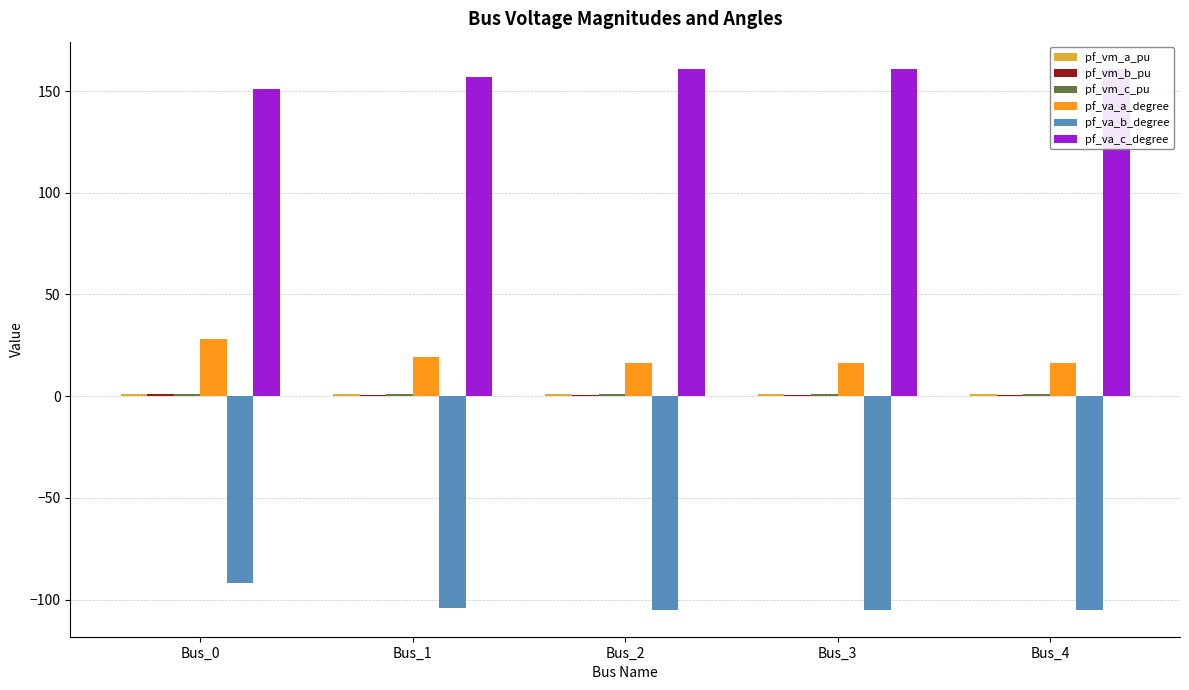

How many series are shown in this chart?

6